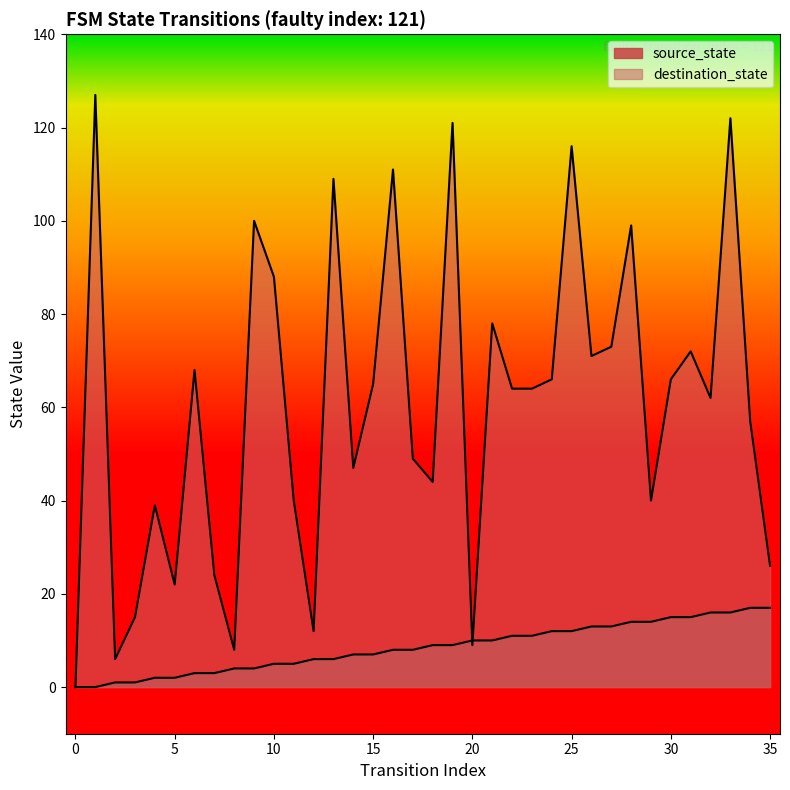

True or false: destination_state has a value of 116 at 6.

False